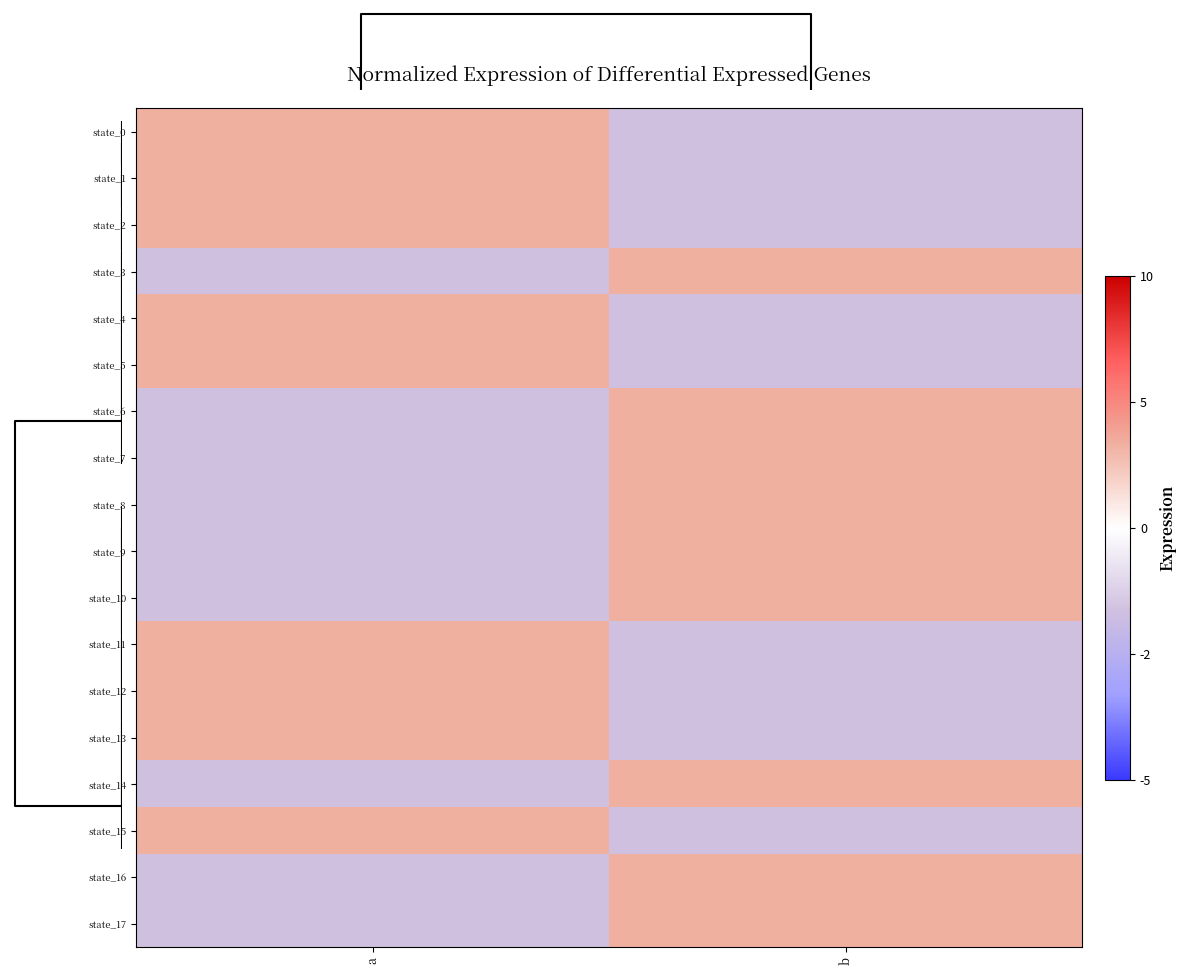

Between b and a, which is larger?

a